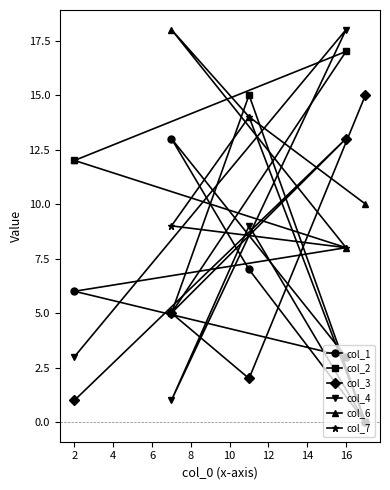

Is it true that col_6 equals 12 at 2?

True